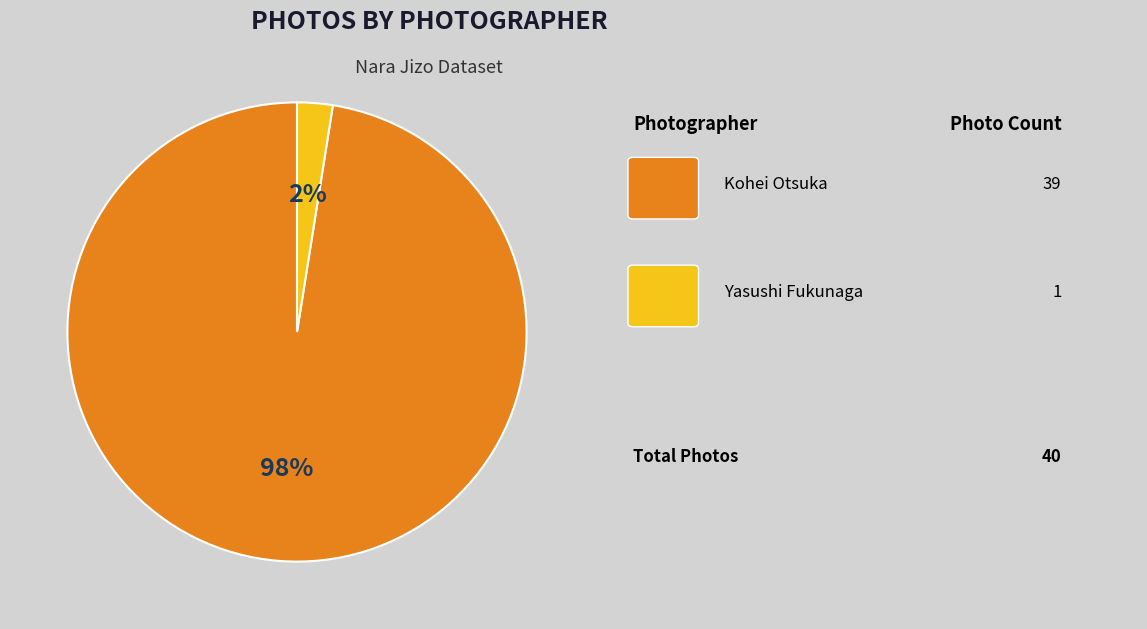

Does any single category account for the majority?

Yes